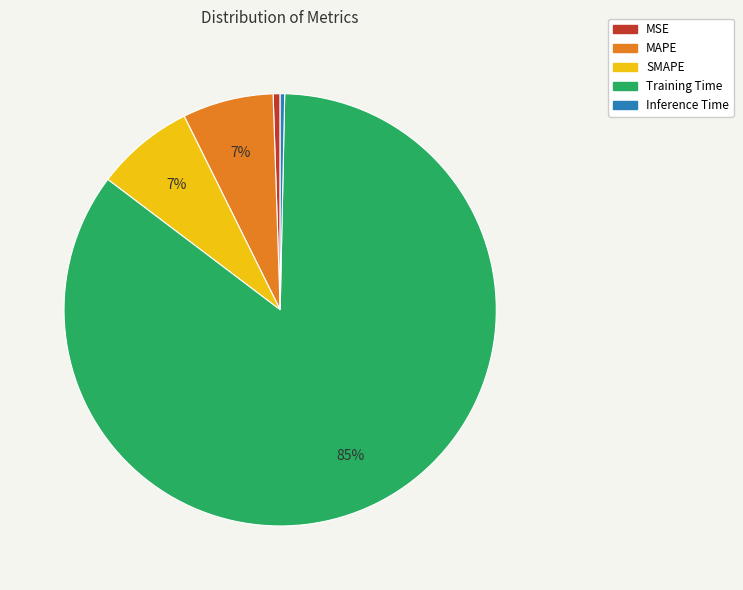

Count the number of slices in the pie.

5